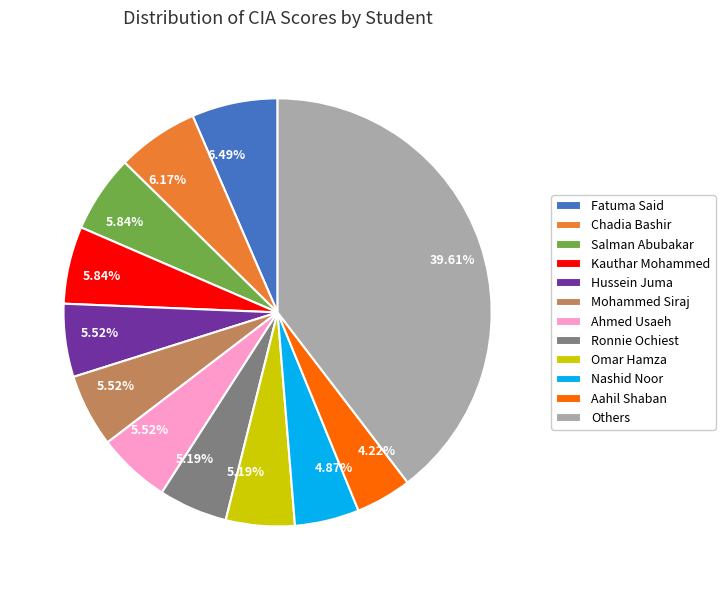

How many slices are in this pie chart?

12